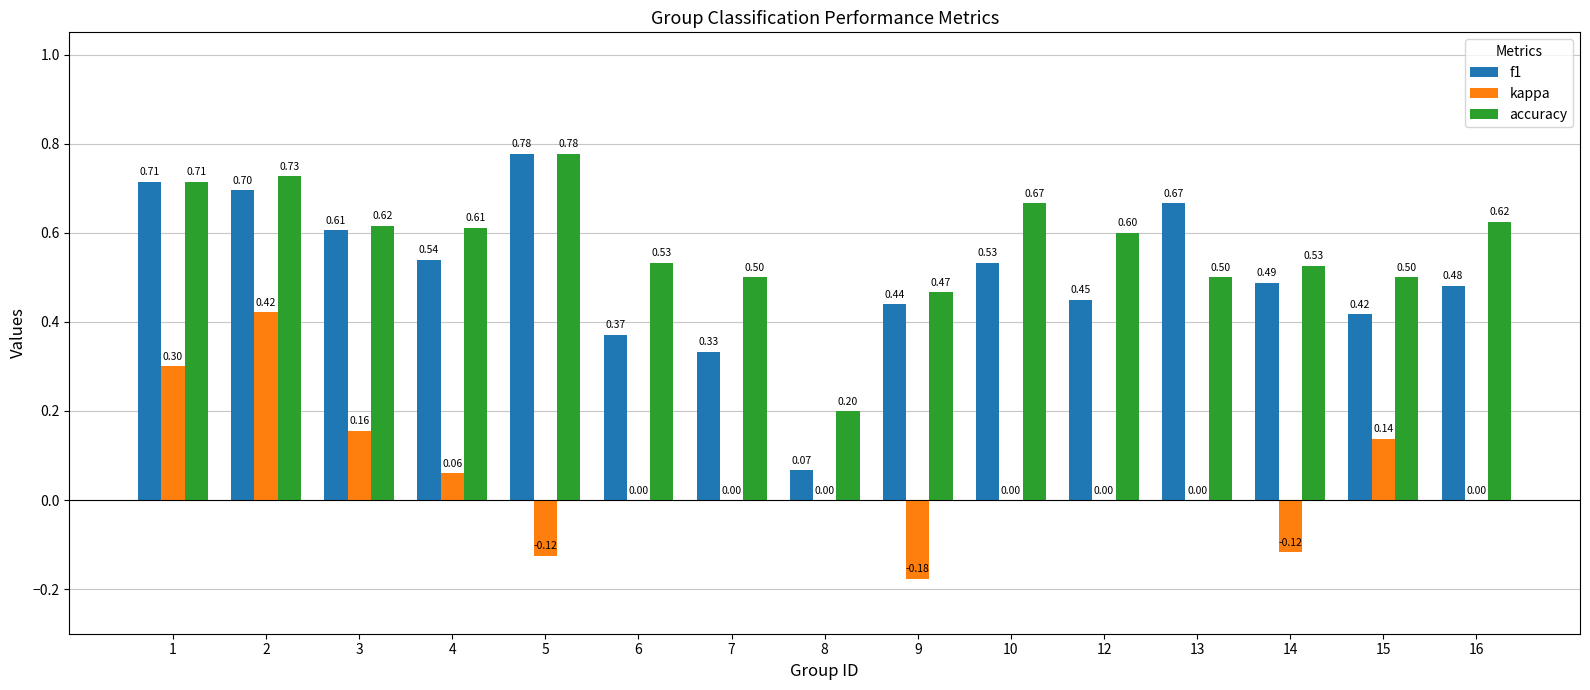

What is the sum of the f1 values at 5 and 1?

1.5